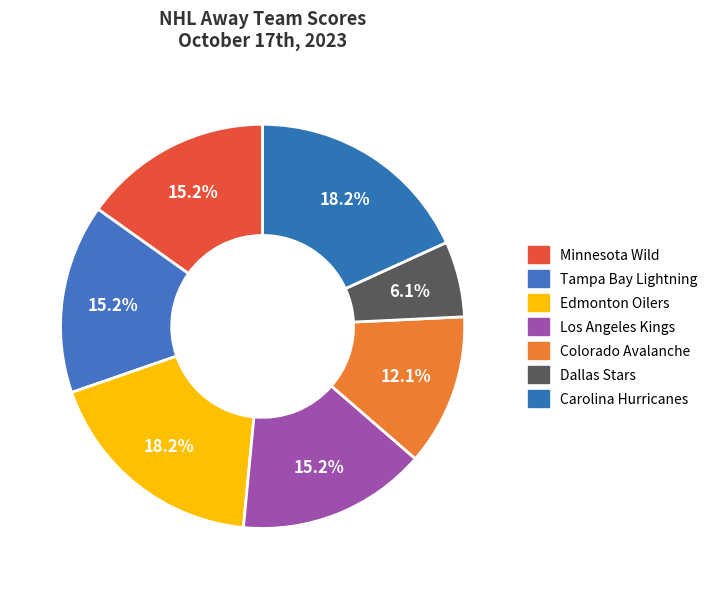

Is there a majority slice in this chart?

No